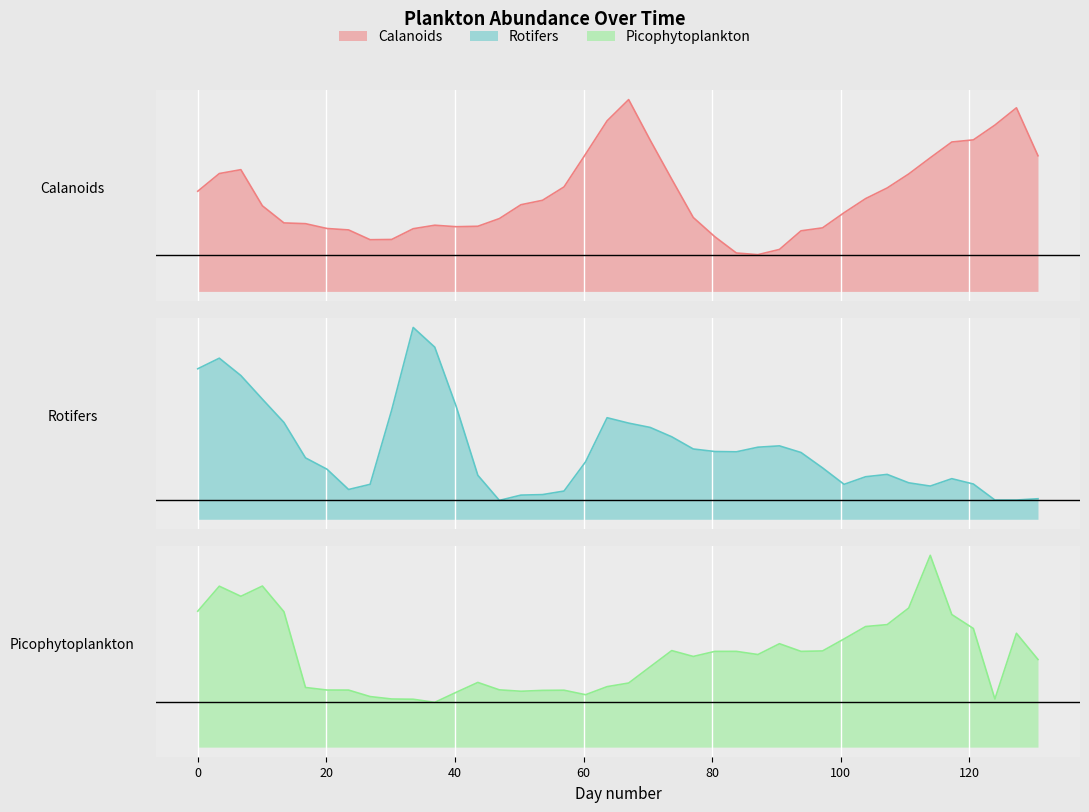

At how many categories does at least one series exceed 0?

40